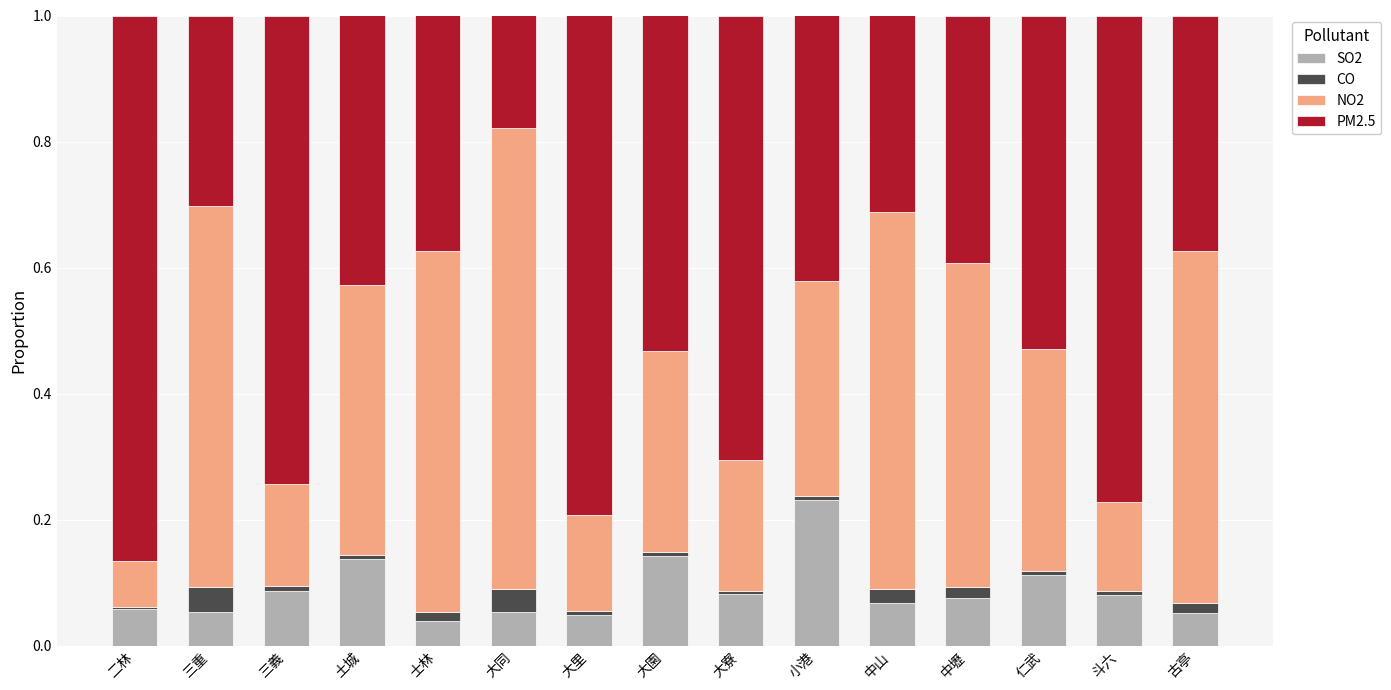

What is the sum of all SO2 values?

1.3